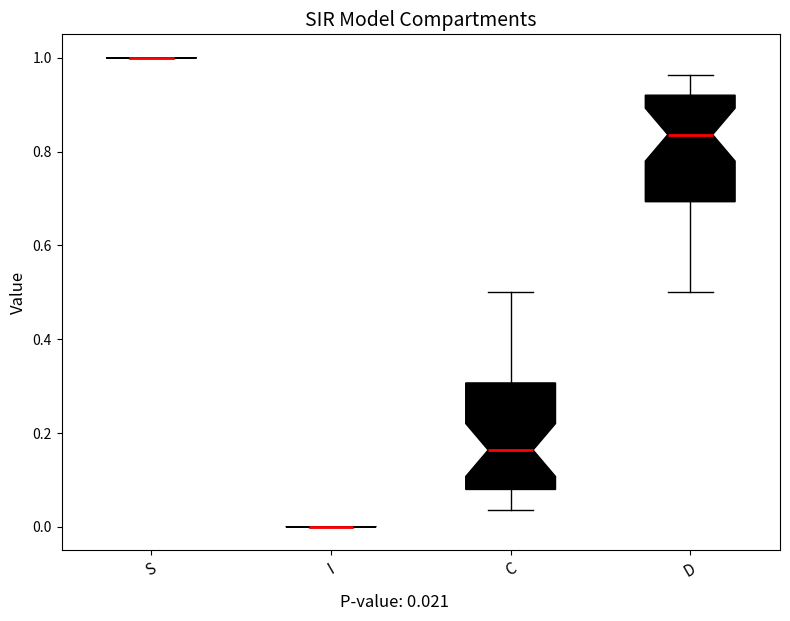

Reading left to right, transcribe this box plot: for each box, give where its median line is, the range the box spans, and where its two whiskers end, as read against the y-axis. The values are not printed on the chart, so give them approximately, as read against the axis.

S: box collapsed to a line at 1.00, whiskers 1.00 to 1.00
I: box collapsed to a line at 0.00, whiskers 0.00 to 0.00
C: median 0.16, box 0.08 to 0.30, whiskers 0.04 to 0.50
D: median 0.84, box 0.70 to 0.92, whiskers 0.50 to 0.96